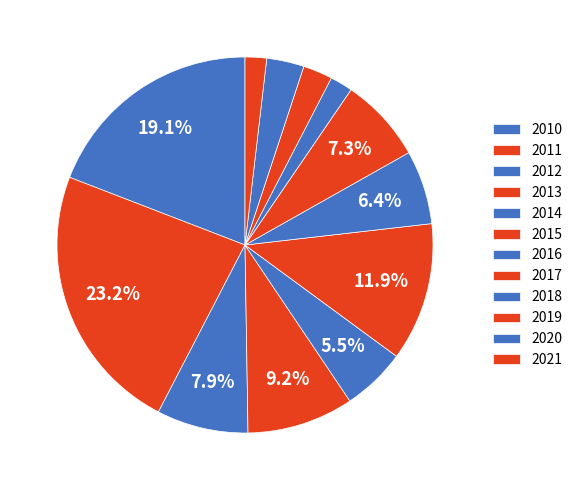

Which category has the biggest portion of the pie?

2011